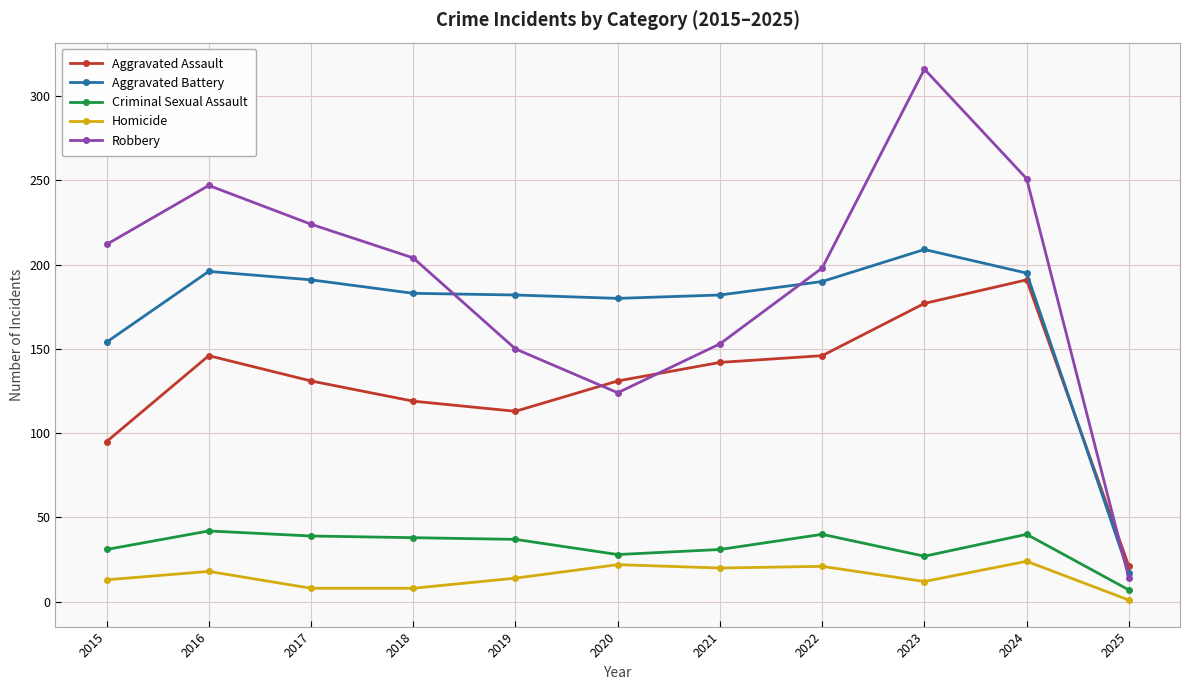

What is the maximum value for Aggravated Assault?

191